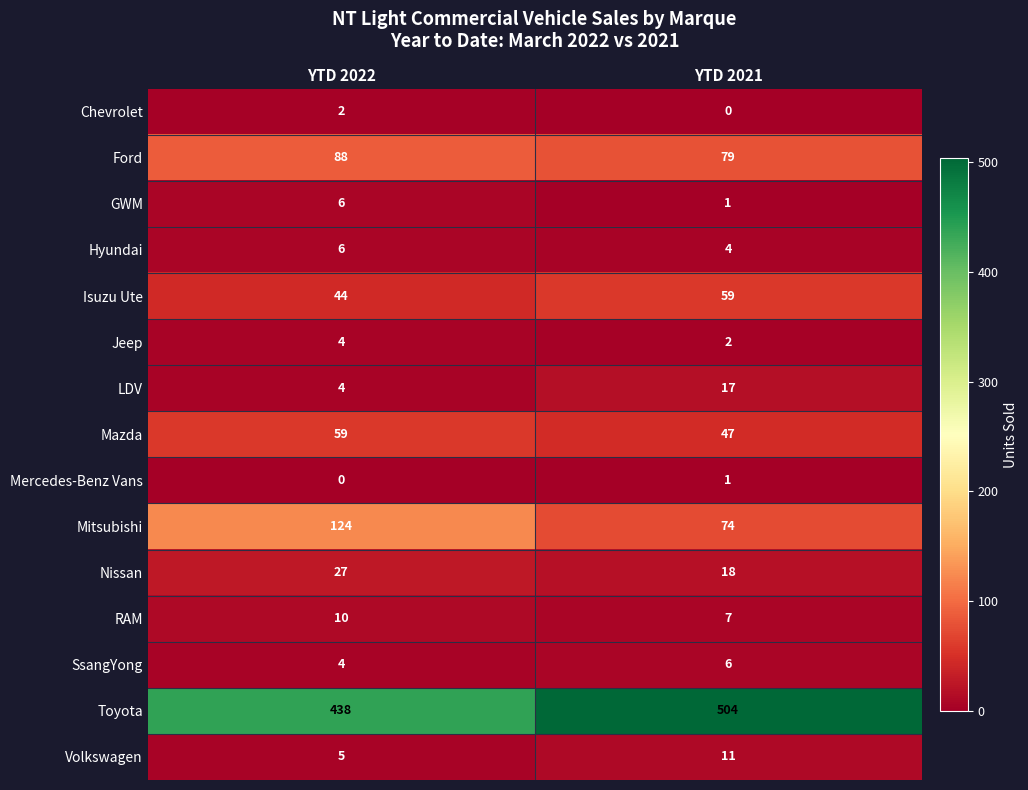

At which category is the sum across all series the highest?

YTD 2021